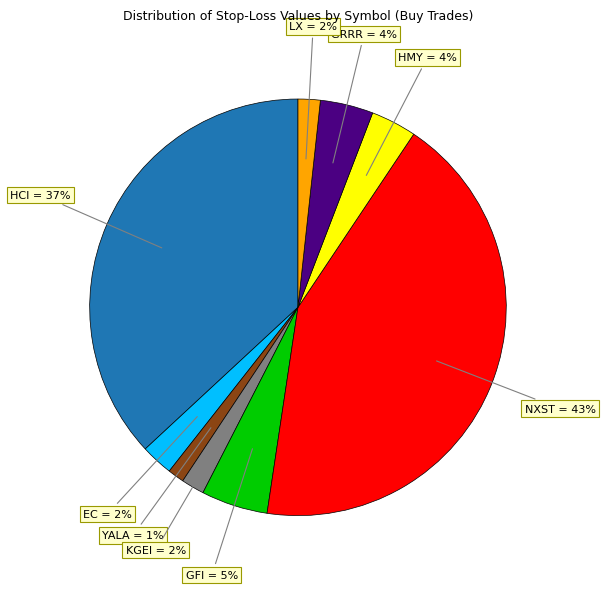

Which category has the biggest portion of the pie?

NXST